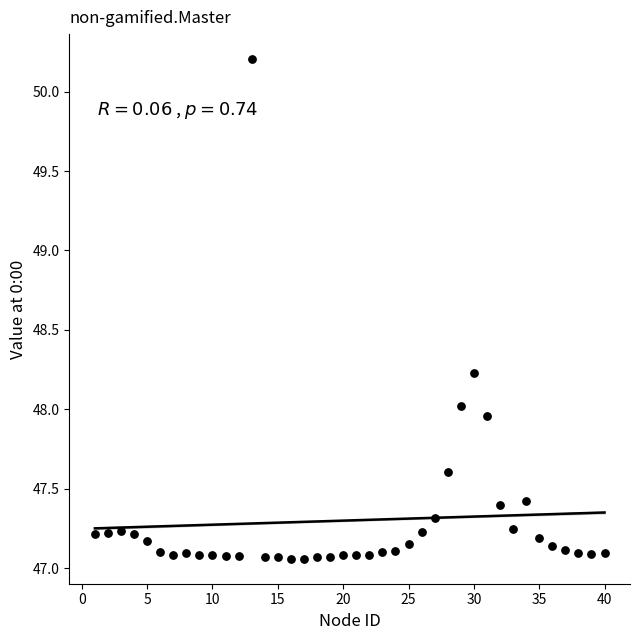

What is the range of Y values (max minus min)?

3.1